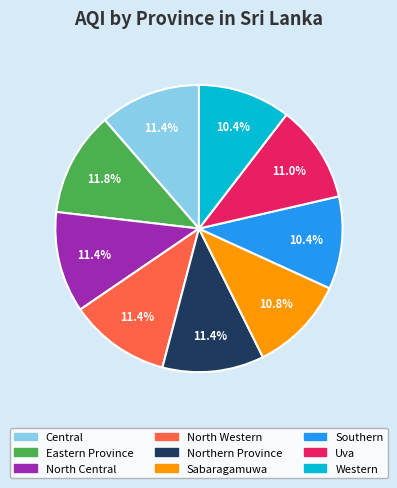

Approximately how many times larger is the value at North Central compared to Northern Province?

1.0